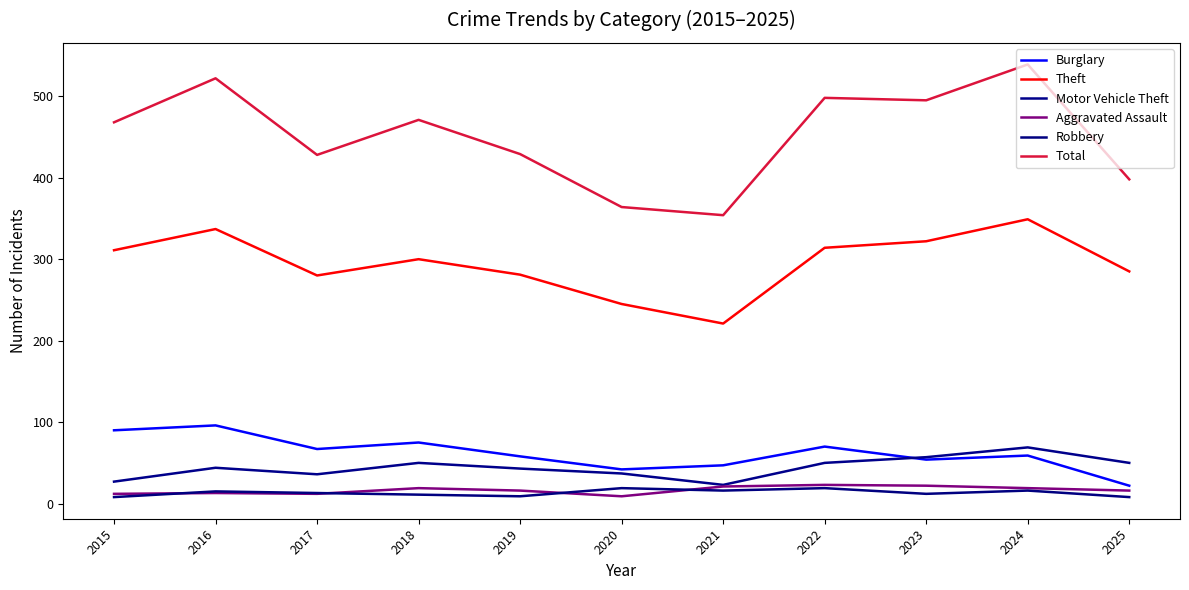

How many lines are shown in the chart?

6